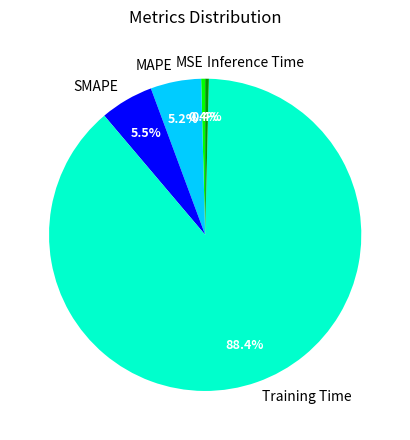

Is it true that MSE is 0% of the pie?

True